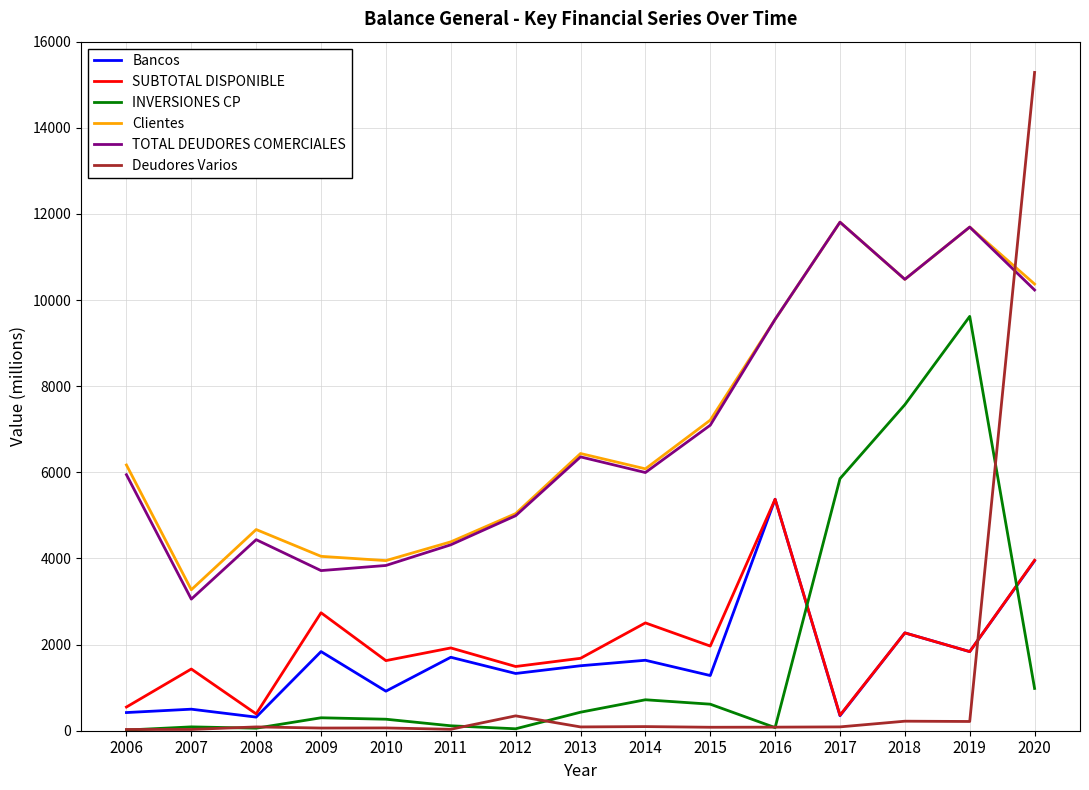

Does the chart display data point markers on the line(s)?

No